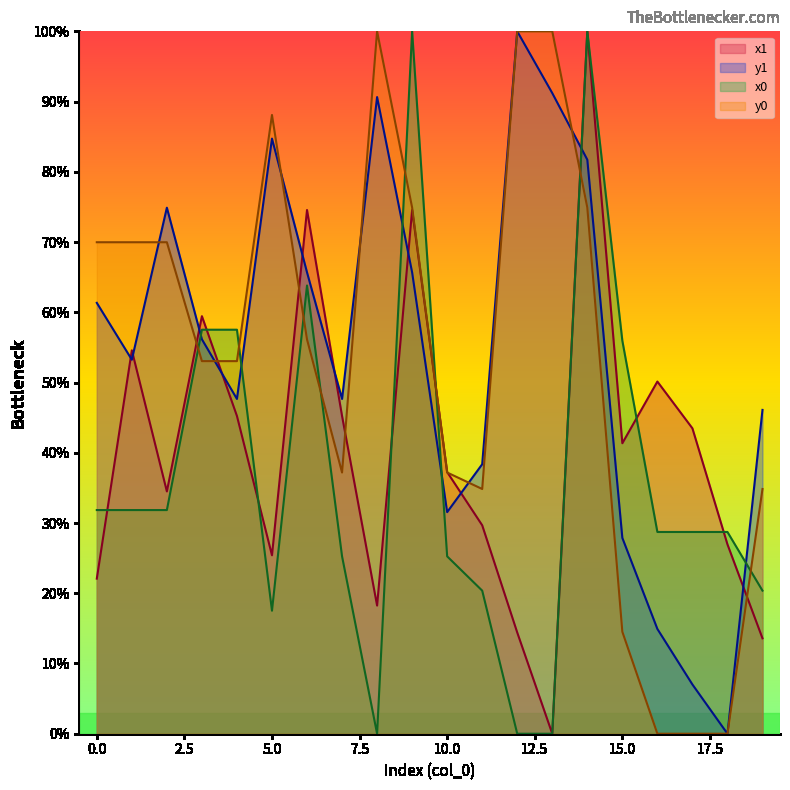

Reading right to left, transcribe all the data shown in this chart.

x1: 13.6	27.0	43.5	50.1	41.4	100.0	0.0	14.4	29.7	37.3	74.6	18.2	45.2	74.6	25.4	45.2	59.4	34.5	54.6	22.1
y1: 46.1	0.0	7.0	14.9	27.9	81.7	91.2	100.0	38.4	31.6	65.7	90.6	47.7	65.7	84.7	47.7	56.2	74.9	53.2	61.3
x0: 20.4	28.7	28.7	28.7	56.0	100.0	0.0	0.0	20.4	25.3	100.0	0.0	25.3	63.8	17.5	57.5	57.5	31.8	31.8	31.8
y0: 34.8	0.0	0.0	0.0	14.5	74.9	100.0	100.0	34.8	37.2	74.9	100.0	37.2	56.1	88.1	53.0	53.0	70.0	70.0	70.0